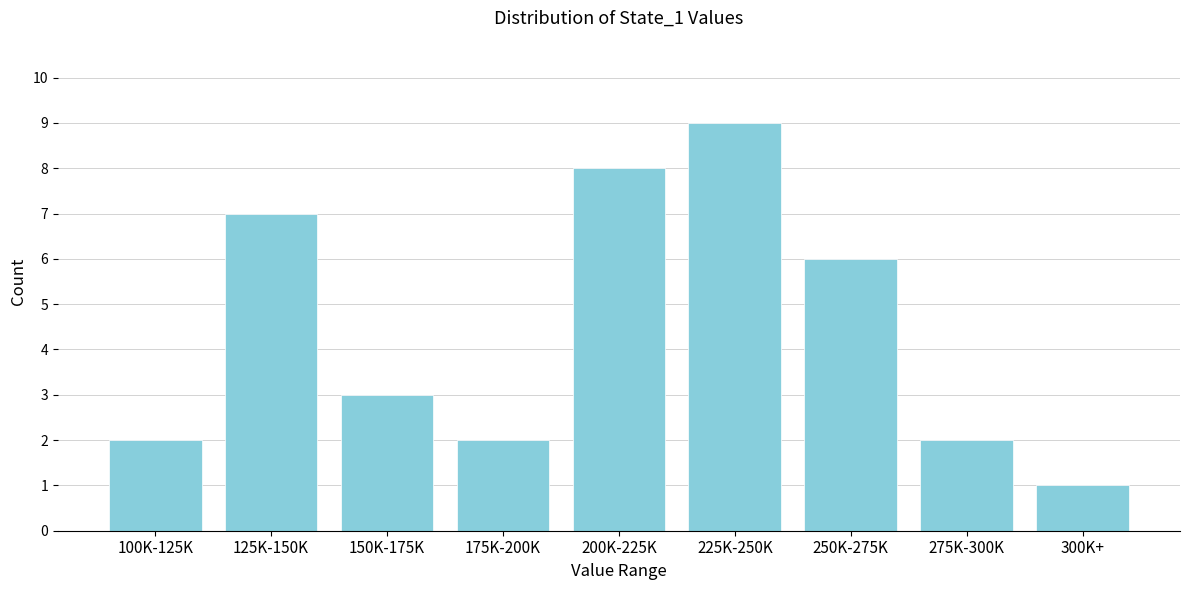

Reading left to right, transcribe all the data shown in this chart.

2	7	3	2	8	9	6	2	1